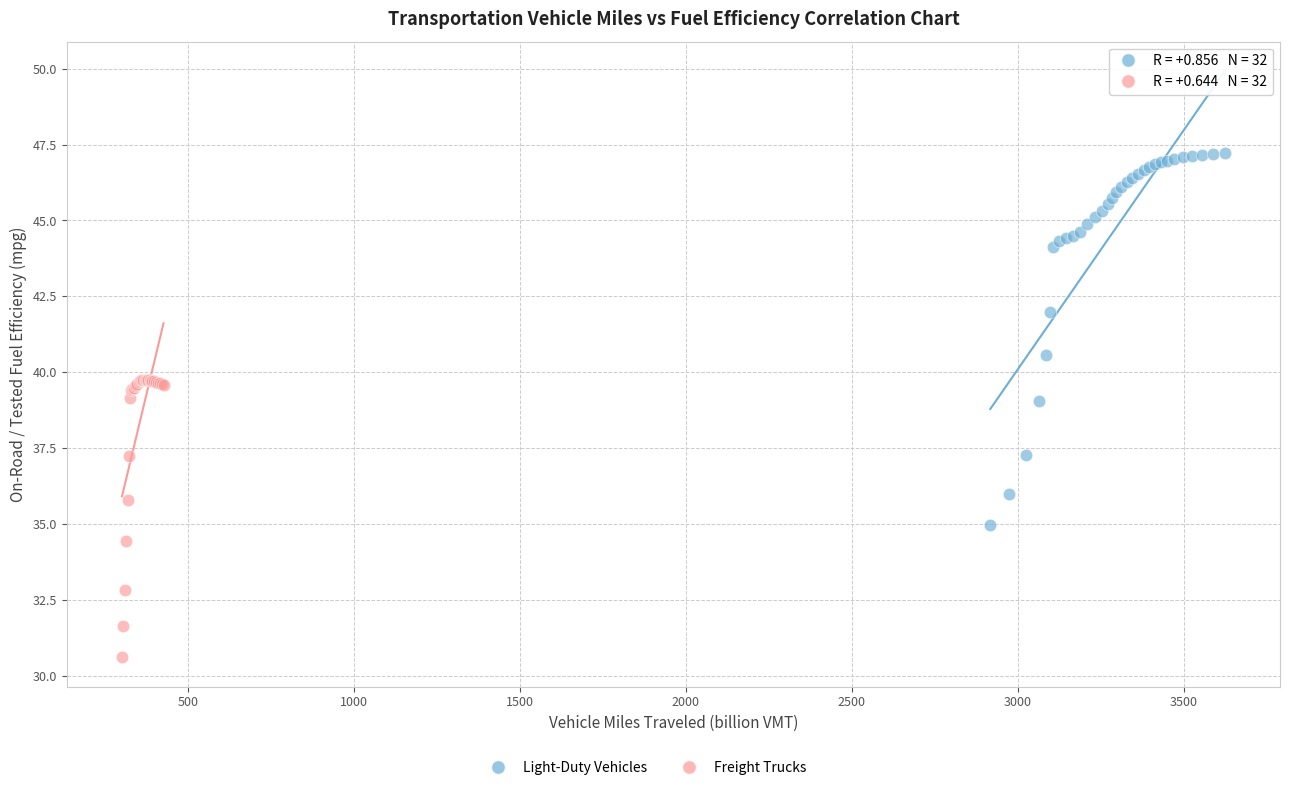

Which series reaches the minimum Y coordinate?

Freight Trucks